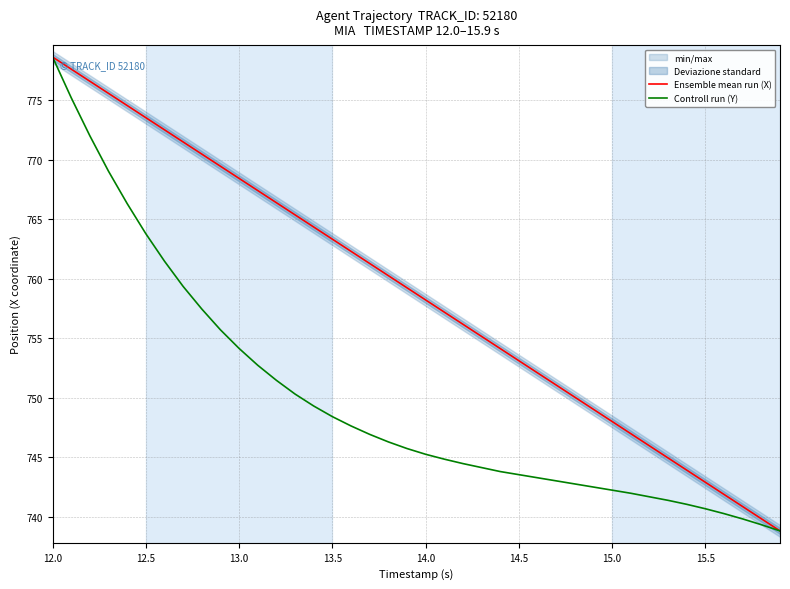

What is the value of the Controll run (Y) point at the 35th from the left?

741.1